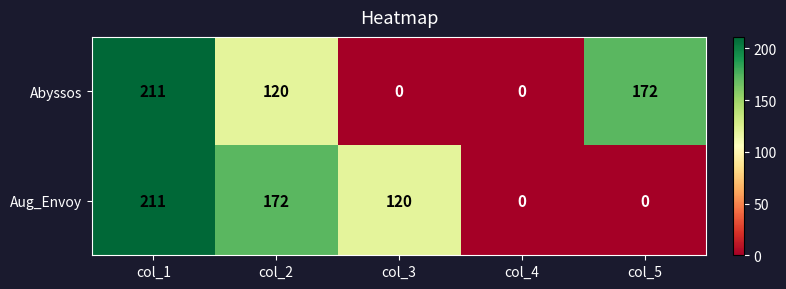

How many data points does each series have?

5